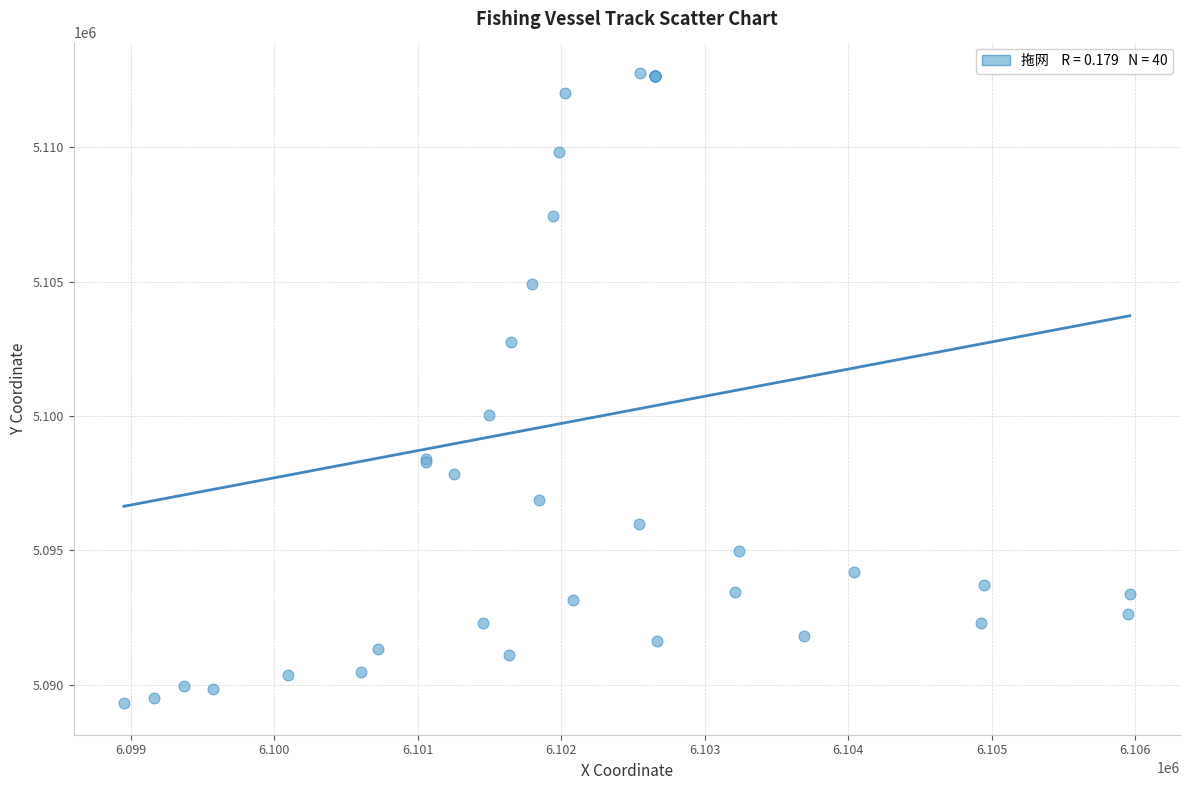

What Y value in the scatter plot is closest to 5101035?

5100032.2